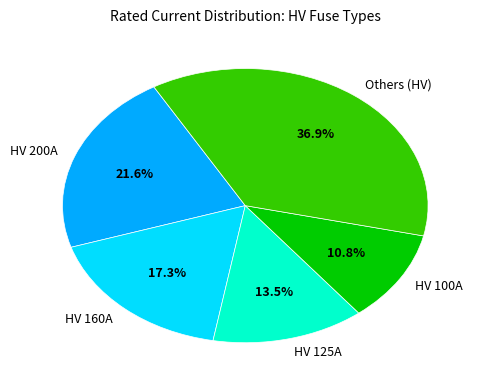

What is the smallest slice in the pie chart?

HV 100A